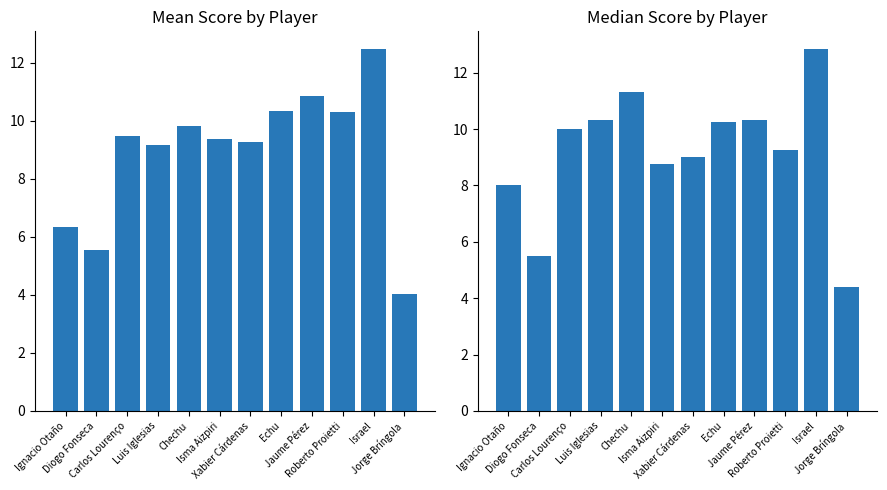

What is the label of the 3rd bar from the left?

Carlos Lourenço